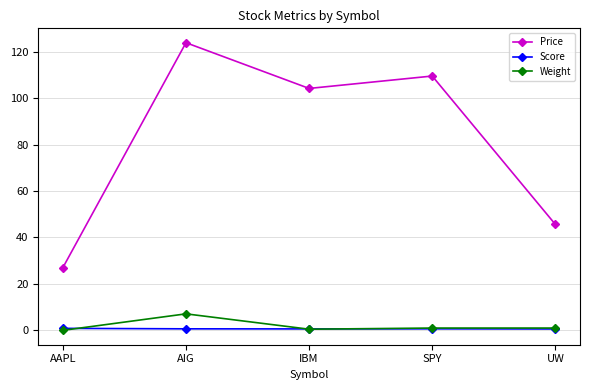

What is the difference between the Score values at IBM and AAPL?

0.2